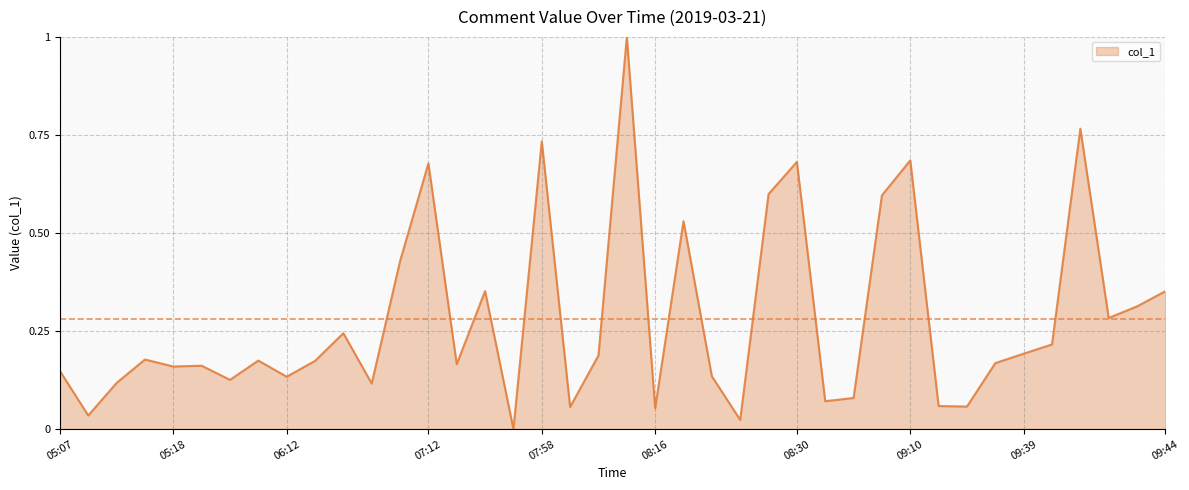

What is the maximum value shown in the chart?

1.0